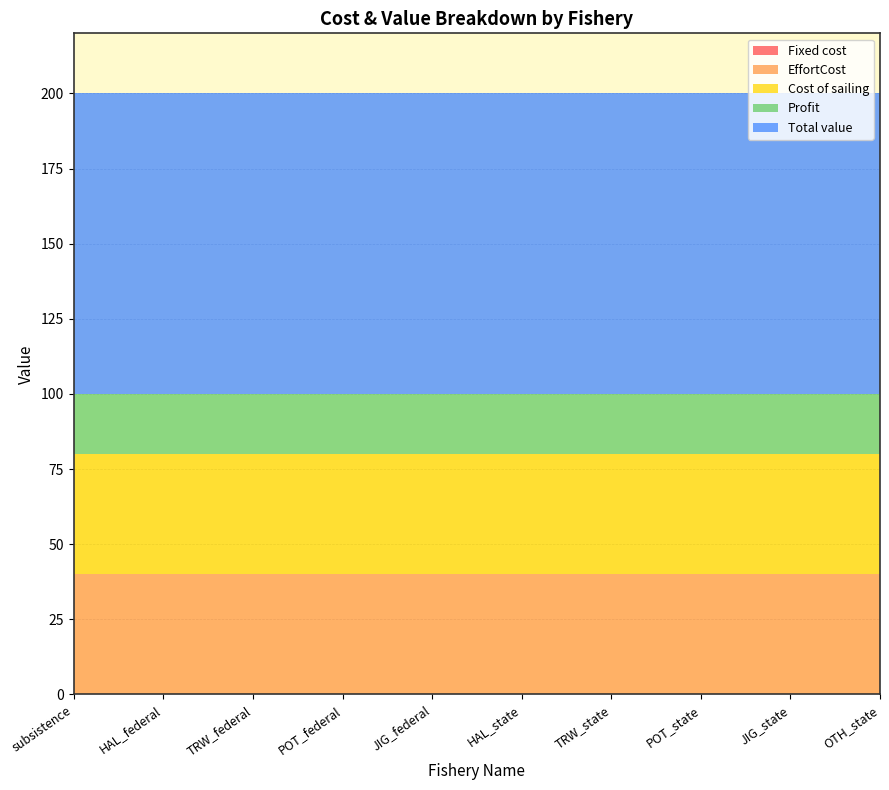

At which label is Fixed cost closest to 0?

subsistence